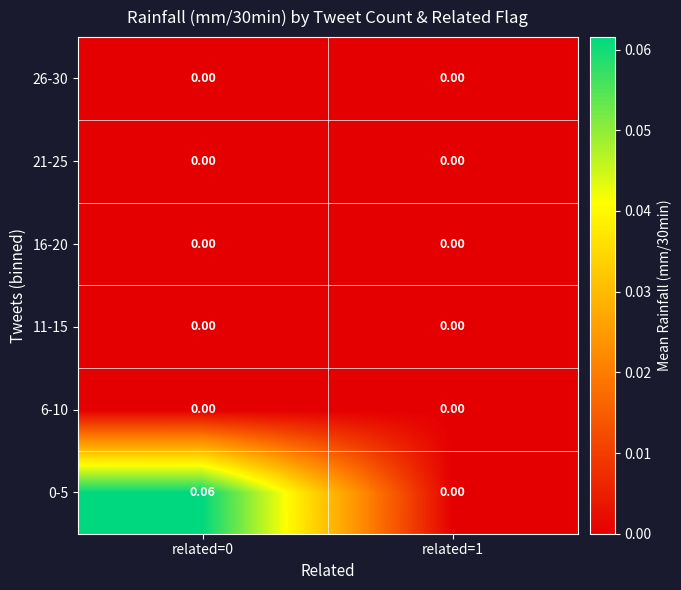

Reading right to left, transcribe all the data shown in this chart.

0-5: related=1=0.0	related=0=0.1
6-10: related=1=0.0	related=0=0.0
11-15: related=1=0.0	related=0=0.0
16-20: related=1=0.0	related=0=0.0
21-25: related=1=0.0	related=0=0.0
26-30: related=1=0.0	related=0=0.0